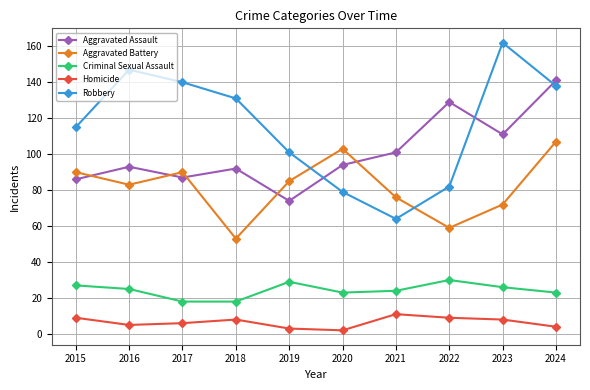

Is the value of Robbery at 2022 greater than the value of Aggravated Assault at 2022?

No